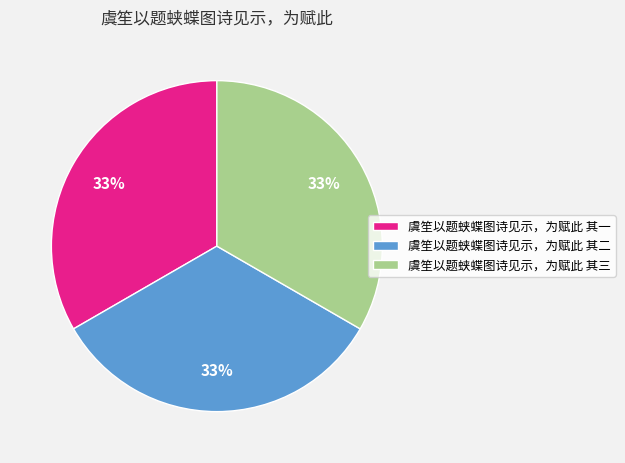

Do 虞笙以题蛱蝶图诗见示，为赋此 其一 and 虞笙以题蛱蝶图诗见示，为赋此 其三 together represent more than half of the pie?

Yes